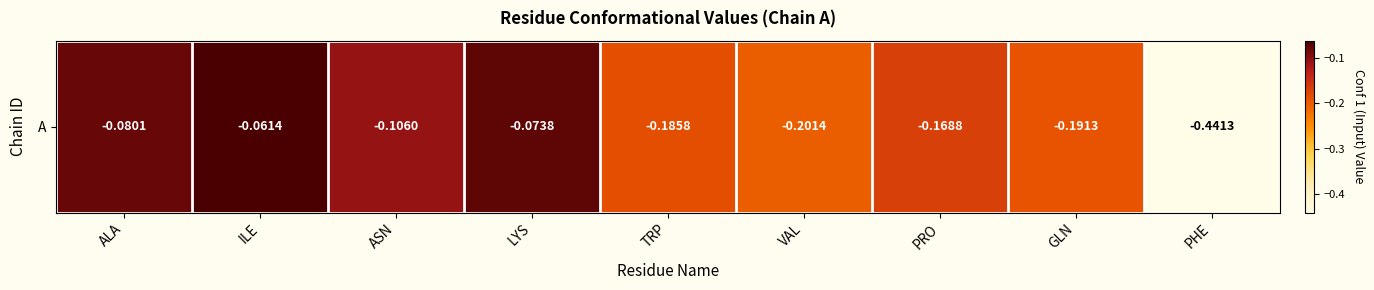

What is the difference between the second highest and second lowest values?

0.1